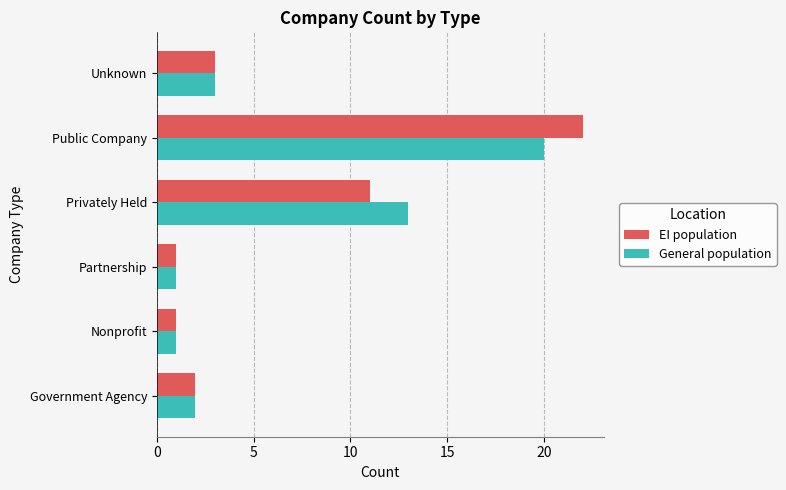

What is the total value across all series at Unknown?

6